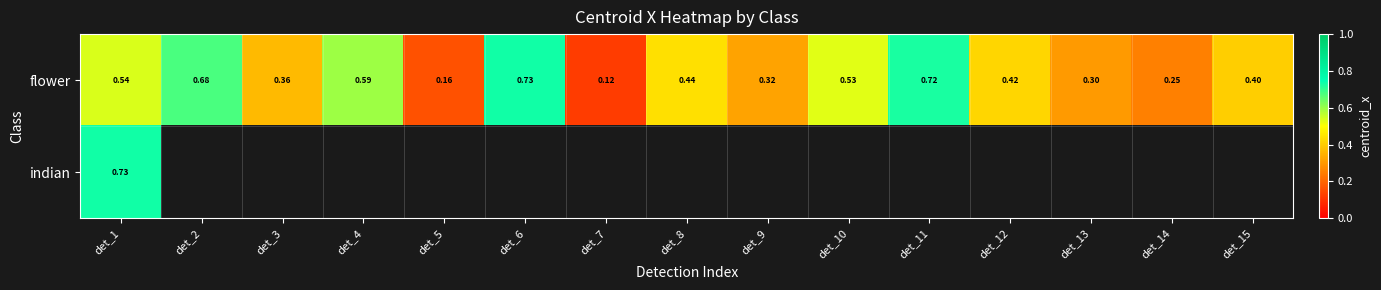

Which series has the largest total across all categories?

flower